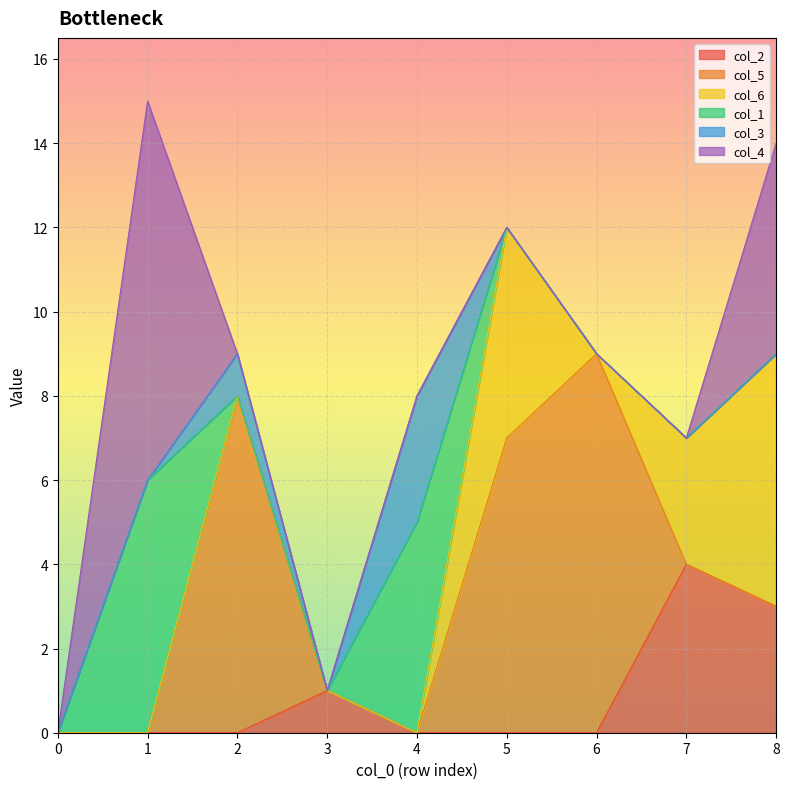

Which category has the highest value in the col_2 series?

7